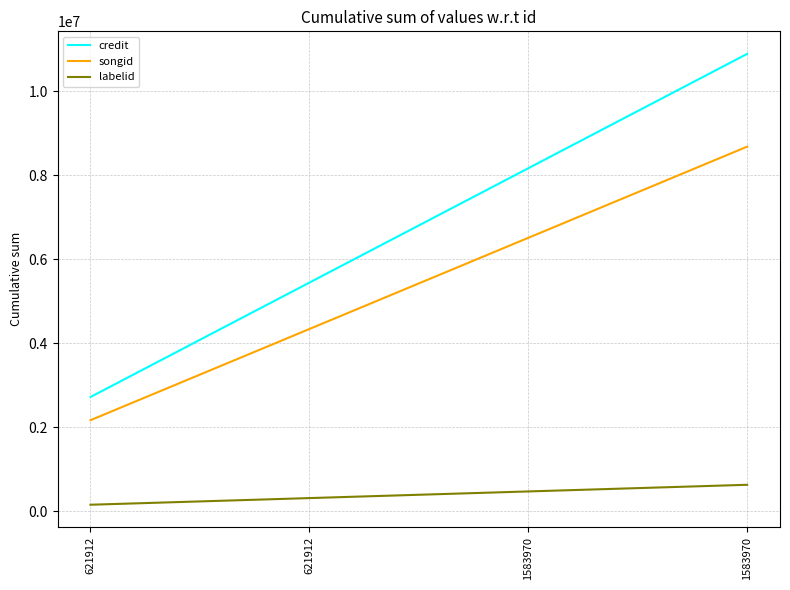

How many lines are shown in the chart?

3